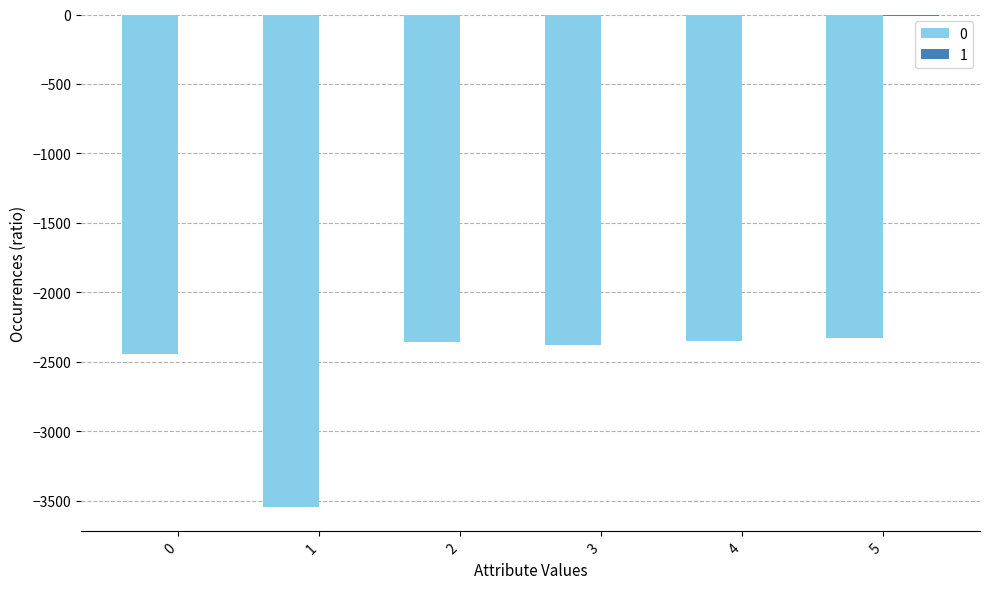

How many 1 values are between -5 and -2?

4